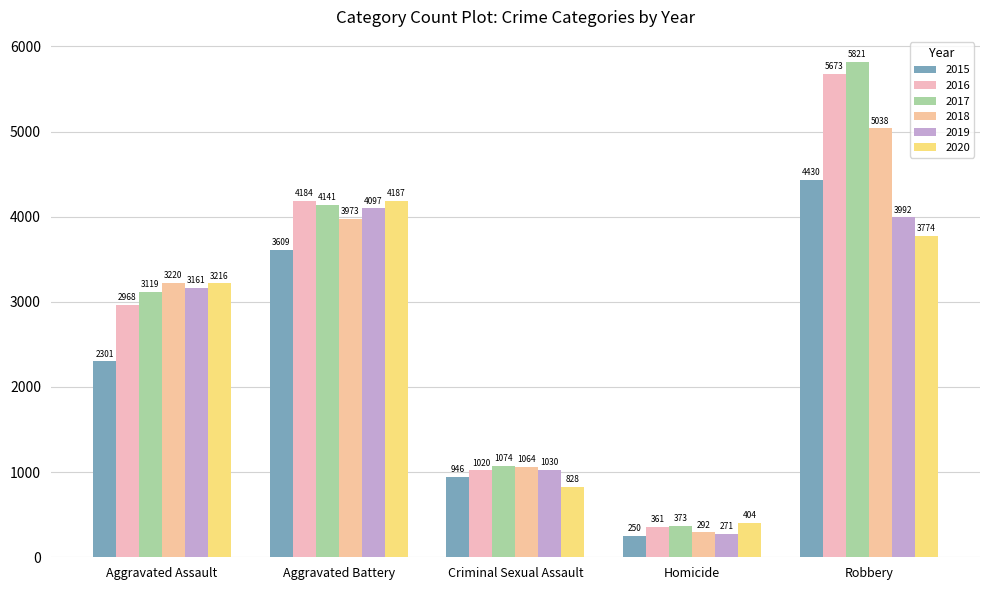

How many series are shown in this chart?

6